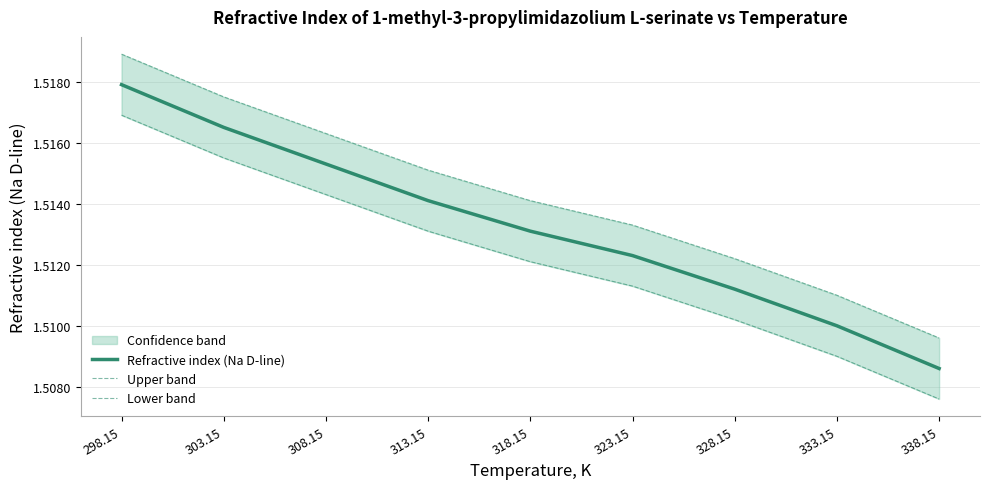

Rank the categories by Refractive index (Na D-line) value from lowest to highest.

338.15, 333.15, 328.15, 323.15, 318.15, 313.15, 308.15, 303.15, 298.15